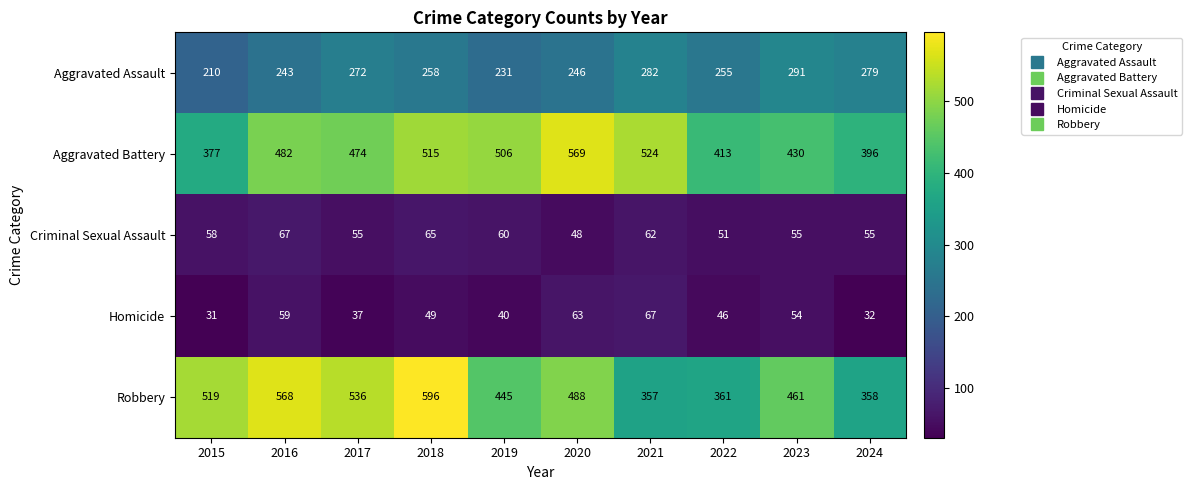

The value of Criminal Sexual Assault at 2020 is 48. True or false?

True